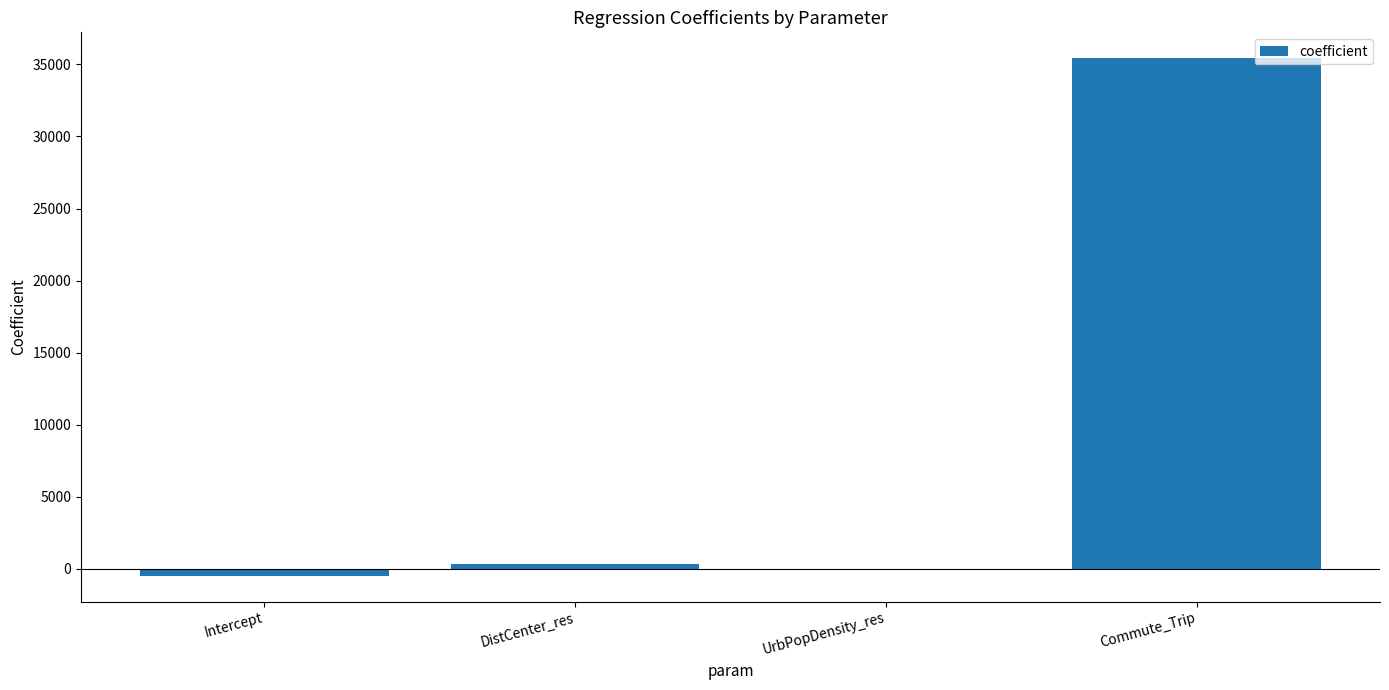

True or false: the data shows 35433.2 at Commute_Trip.

True